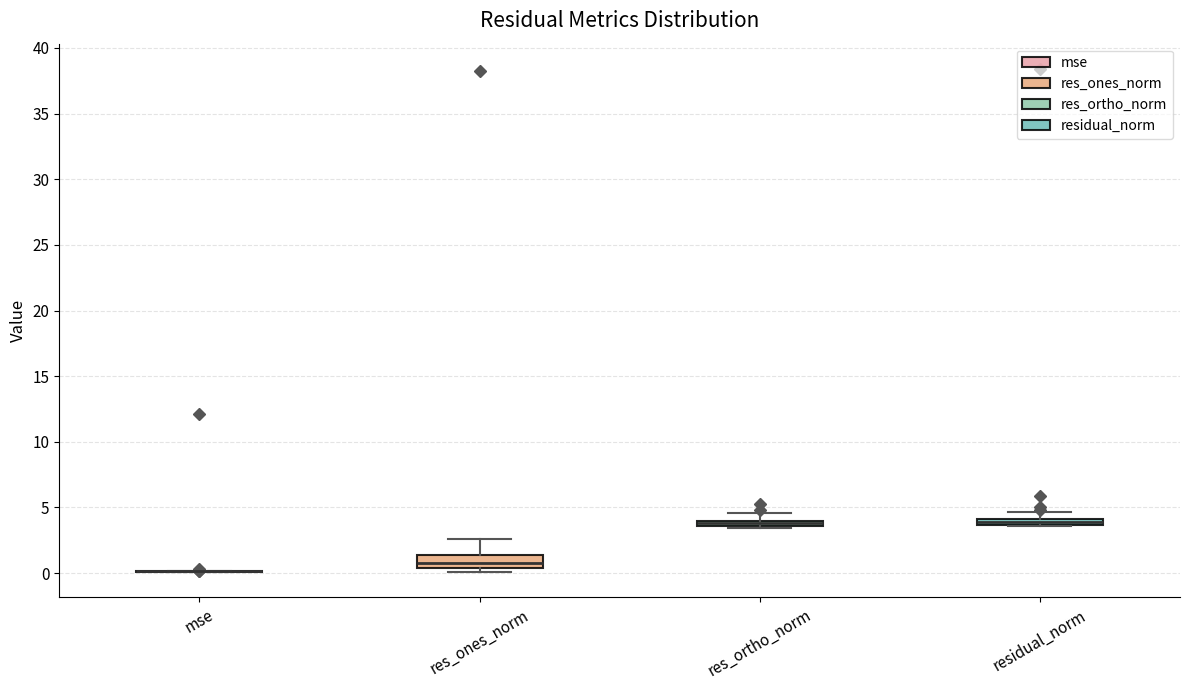

Where is the lower edge of the box for res_ones_norm on the y-axis? The values are not printed on the chart, so give them approximately, as read against the axis.

0.5